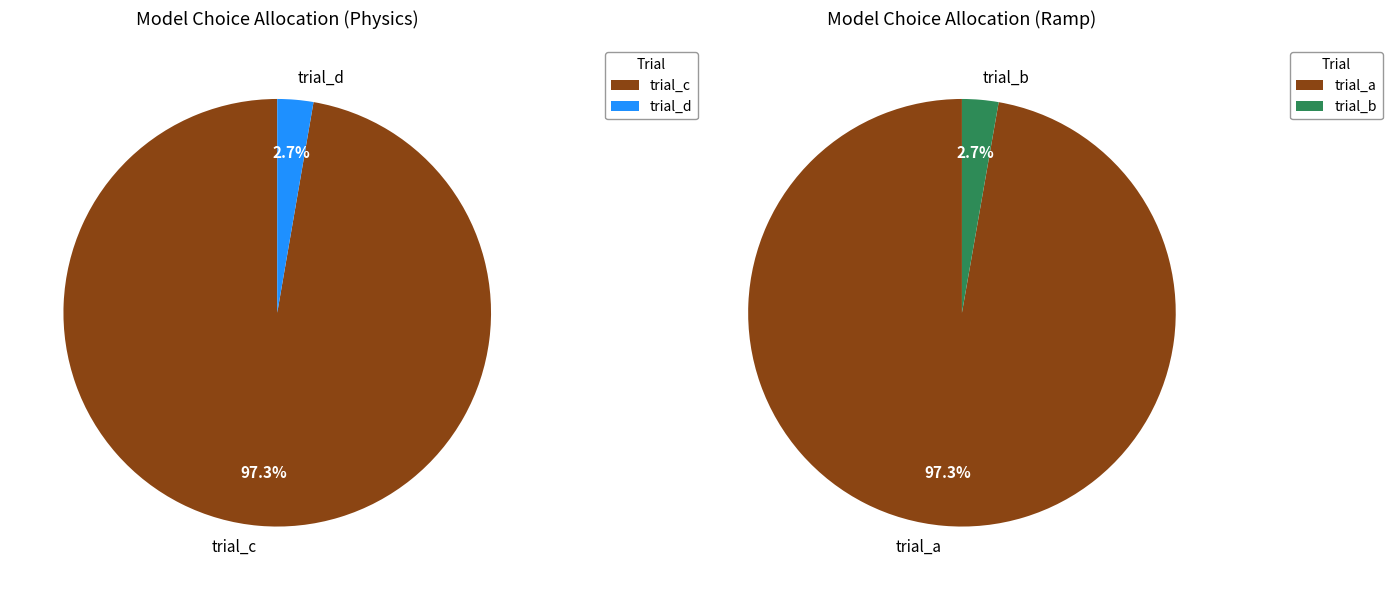

Is there a majority slice in this chart?

Yes